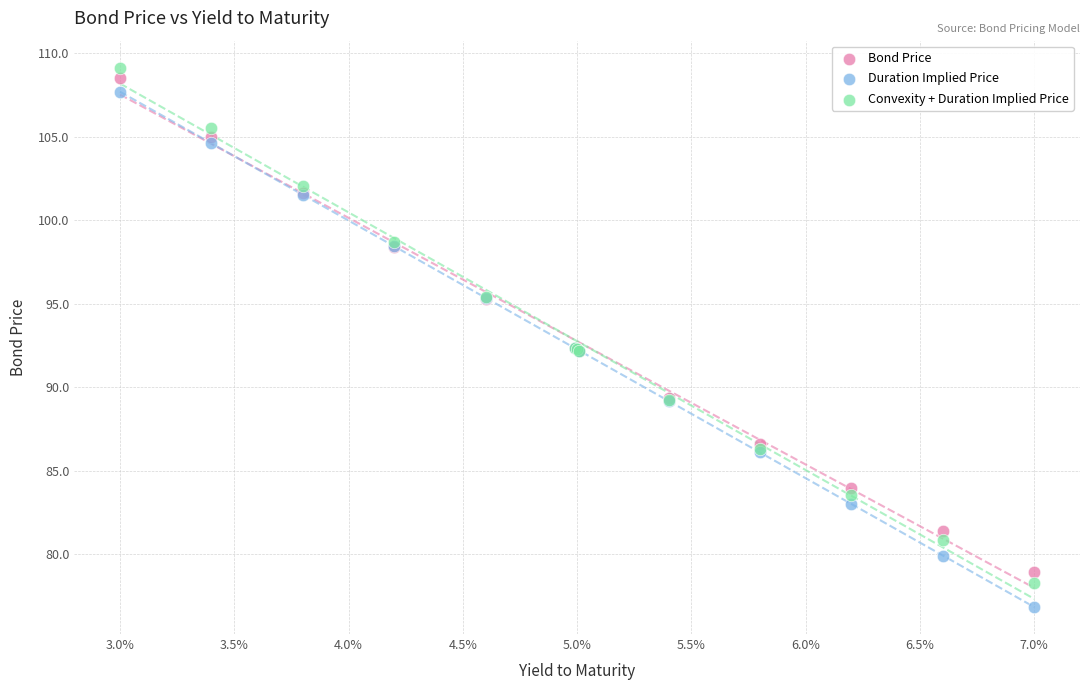

Which series reaches the minimum Y coordinate?

Duration Implied Price